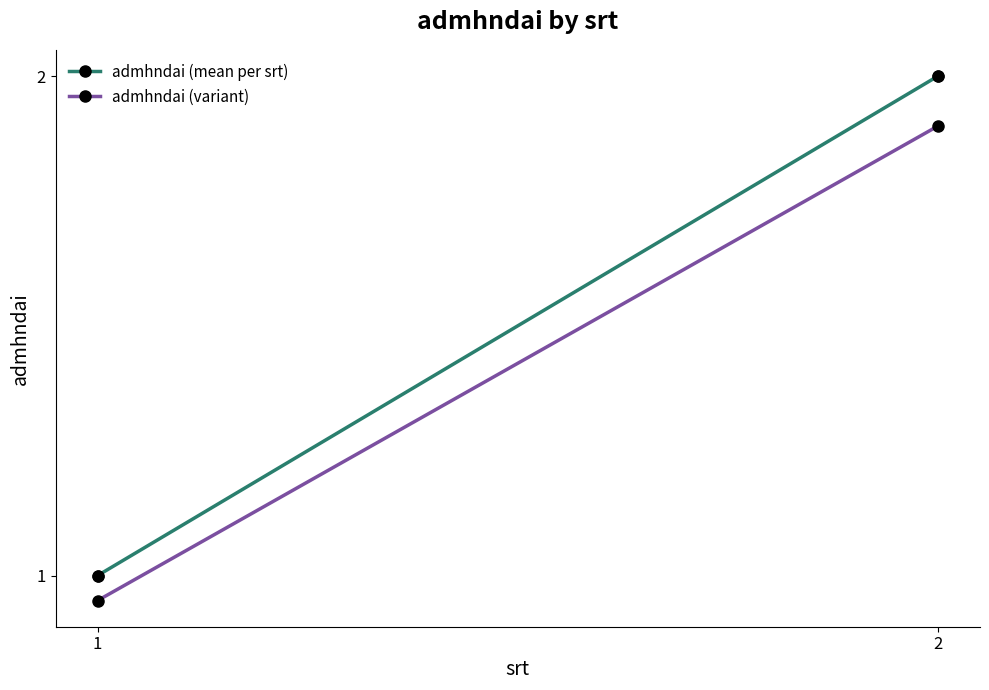

List the coordinates of all points as (Y, X) pairs, reading left to right.

(1, 1)  (2, 2)